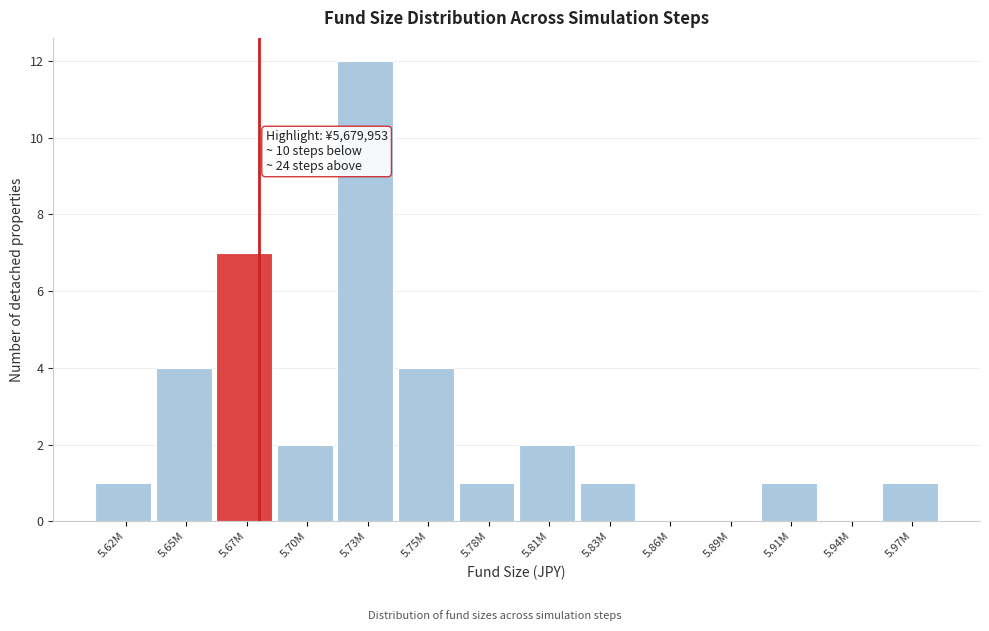

Reading left to right, transcribe all the data shown in this chart.

5.62M=1	5.65M=4	5.67M=7	5.70M=2	5.73M=12	5.75M=4	5.78M=1	5.81M=2	5.83M=1	5.86M=0	5.89M=0	5.91M=1	5.94M=0	5.97M=1